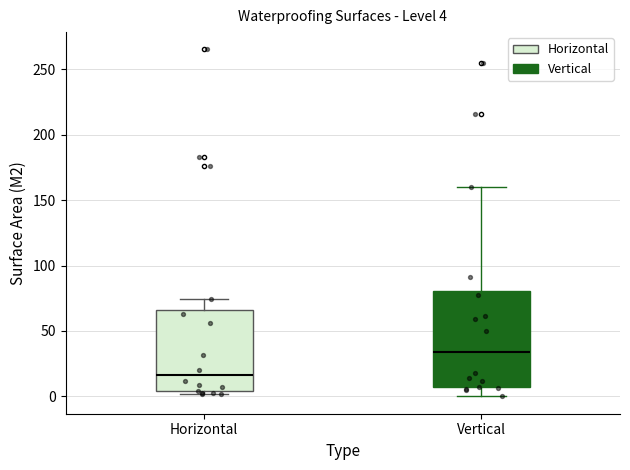

Comparing the boxes themselves (not the whiskers), which one is the tallest?

Vertical